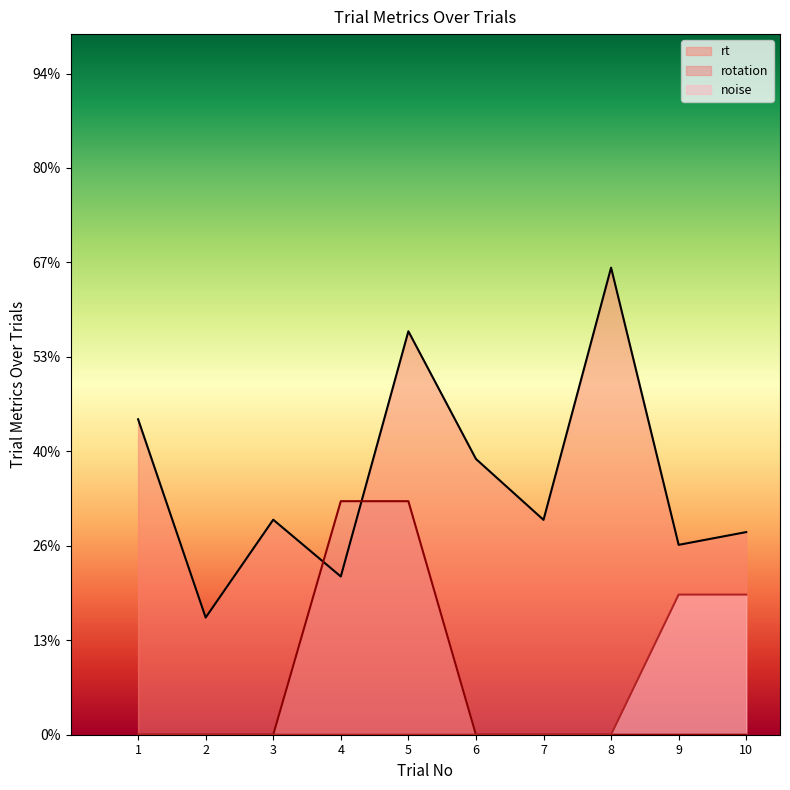

List the series in order of their peak value, highest first.

rt, rotation, noise